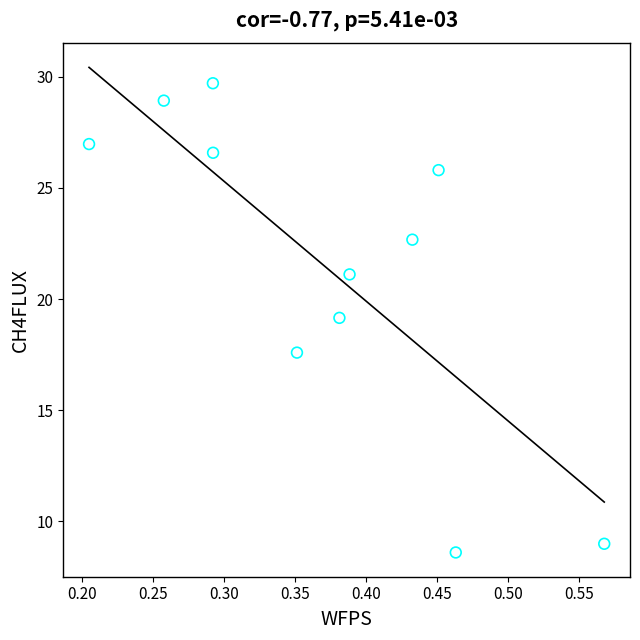

What is the range of Y values (max minus min)?

21.1